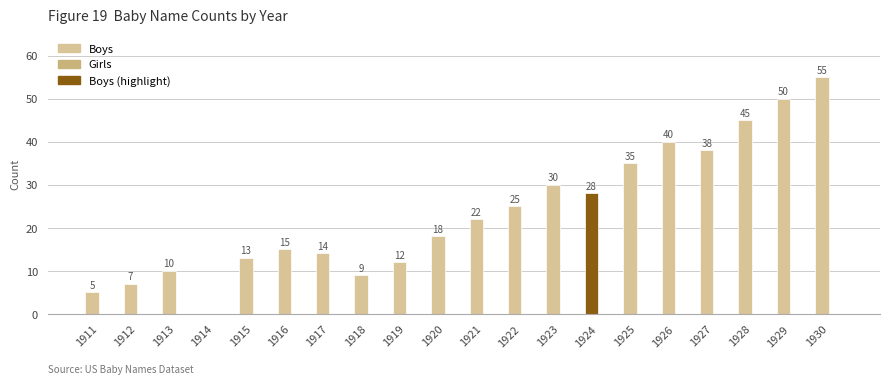

At how many categories does at least one series exceed 1?

19